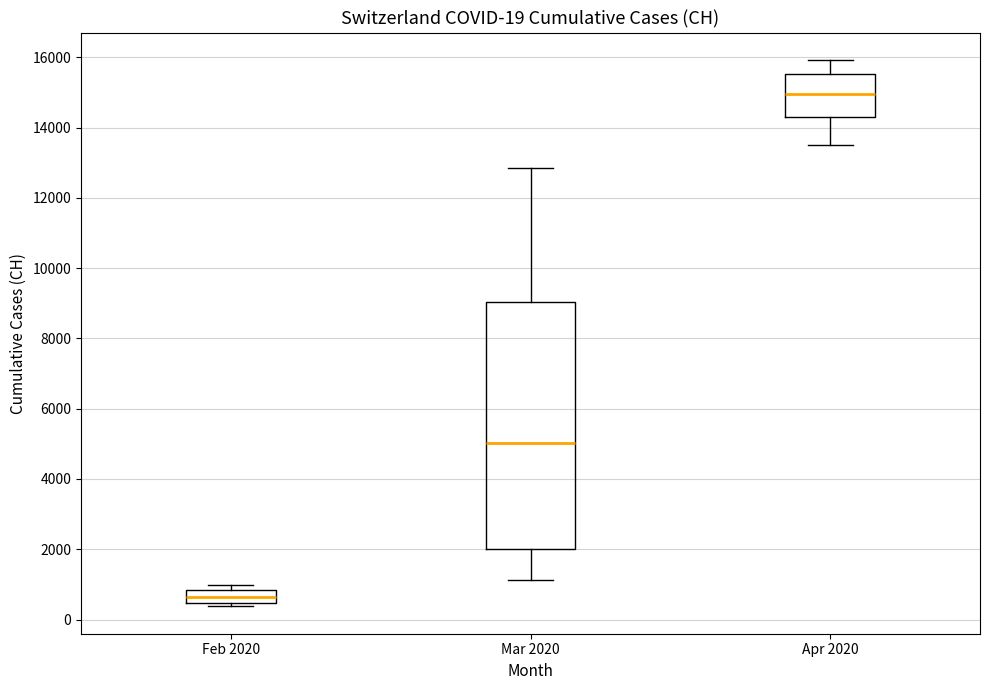

Comparing the boxes themselves (not the whiskers), which one is the tallest?

Mar 2020